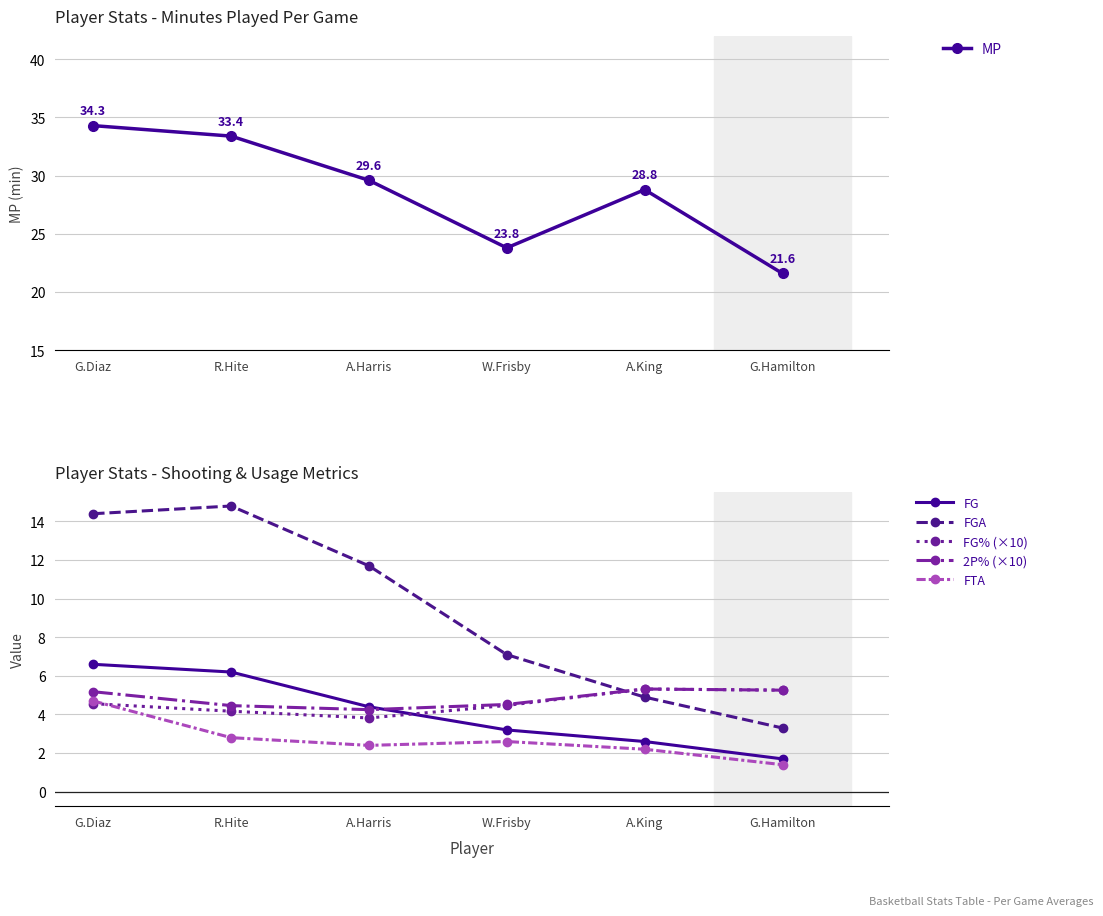

The FG% (×10) series shows 3.8 at A.Harris. True or false?

True